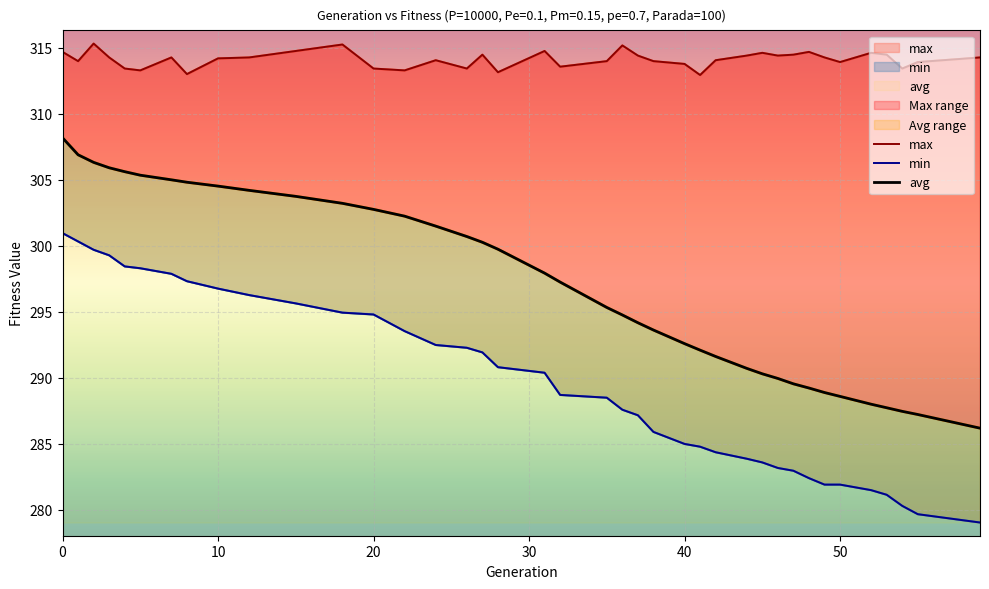

In max, how many points are lower than both neighbors (excluding endpoints)?

11